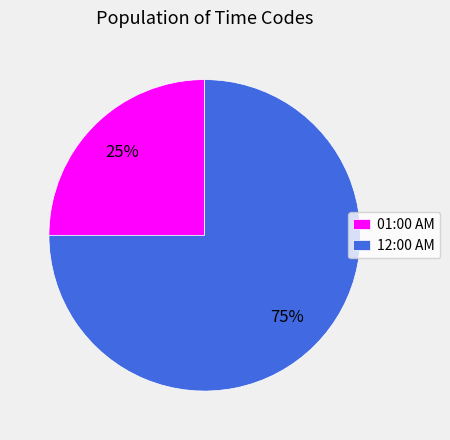

Is 01:00 AM the majority of the pie?

No